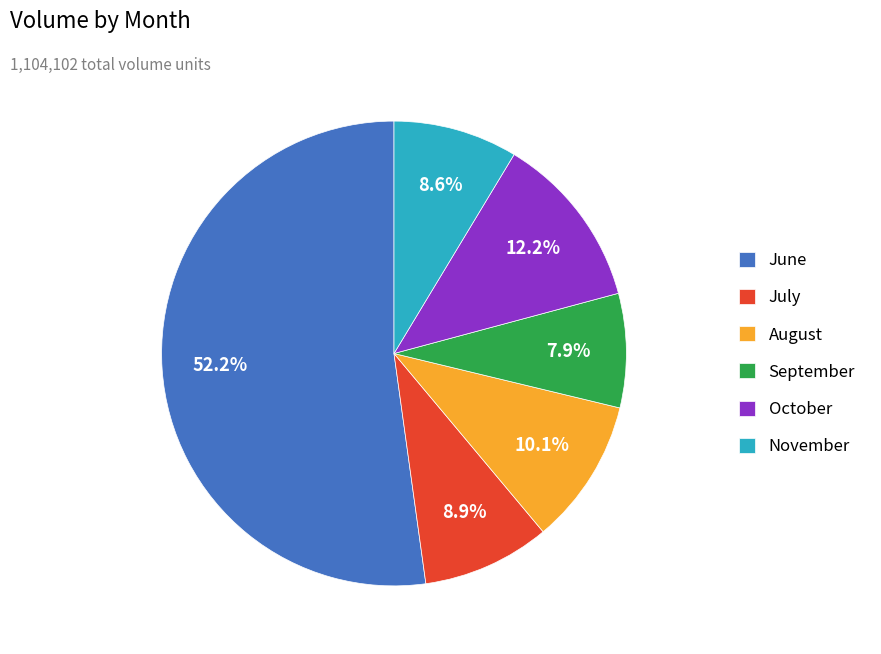

Does any single category account for the majority?

Yes